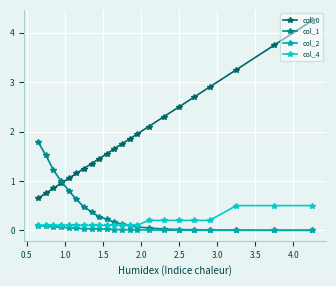

True or false: col_0 and col_2 intersect in this chart.

False